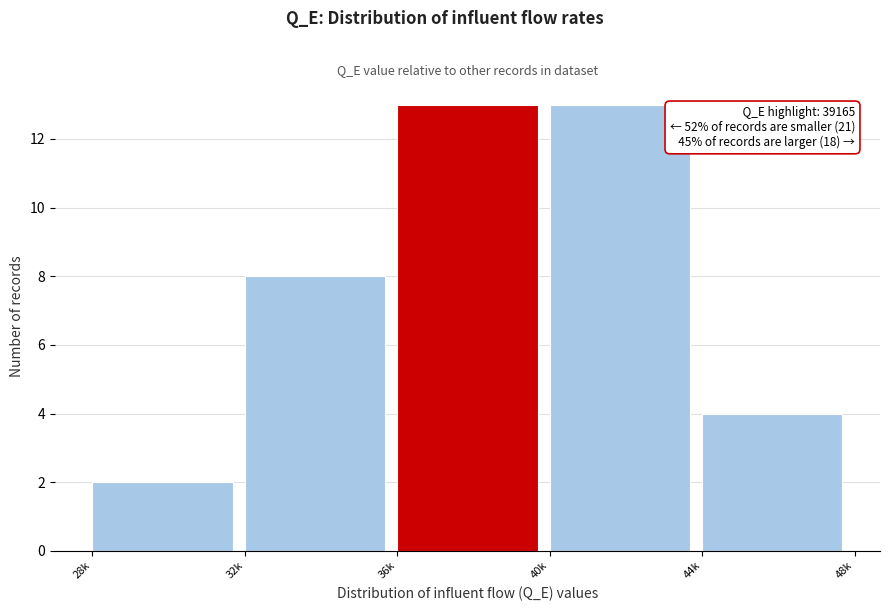

Reading right to left, list all the values displayed in this chart.

4	13	13	8	2